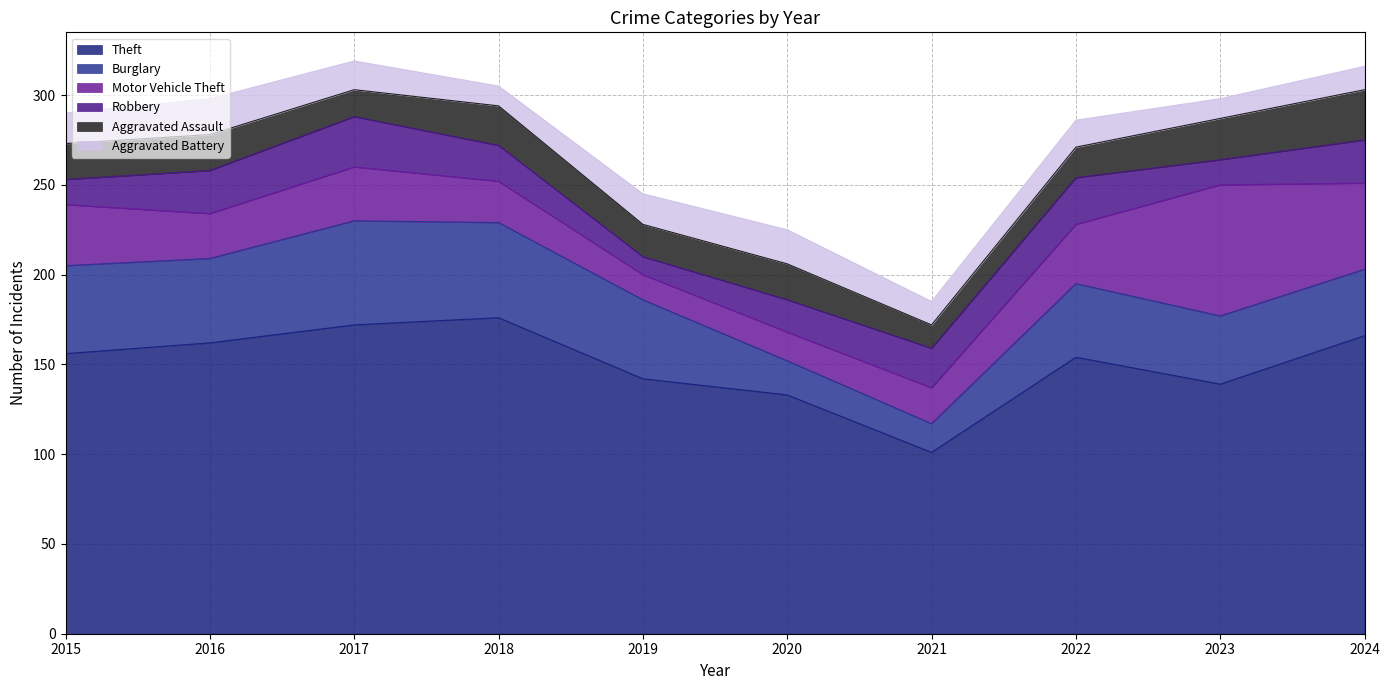

Reading left to right, what are all the values shown in this chart?

Theft: 156	162	172	176	142	133	101	154	139	166
Burglary: 49	47	58	53	44	19	16	41	38	37
Motor Vehicle Theft: 34	25	30	23	14	16	20	33	73	48
Robbery: 14	24	28	20	10	18	22	26	14	24
Aggravated Assault: 20	20	15	22	18	20	13	17	23	28
Aggravated Battery: 17	20	16	11	17	19	13	15	11	13